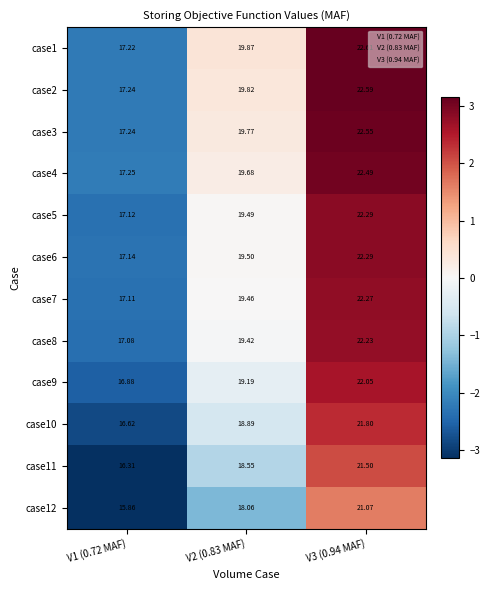

What is the difference between the highest and lowest values at V2 (0.83 MAF)?

1.8